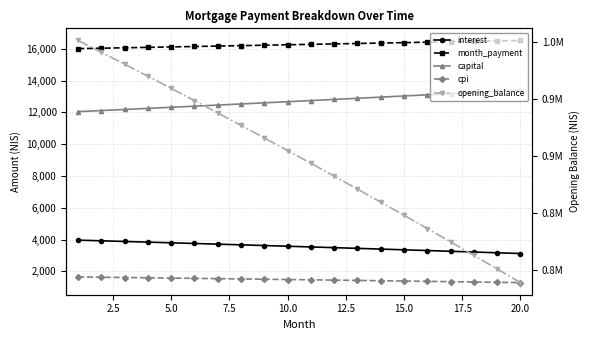

True or false: interest and cpi intersect in this chart.

False